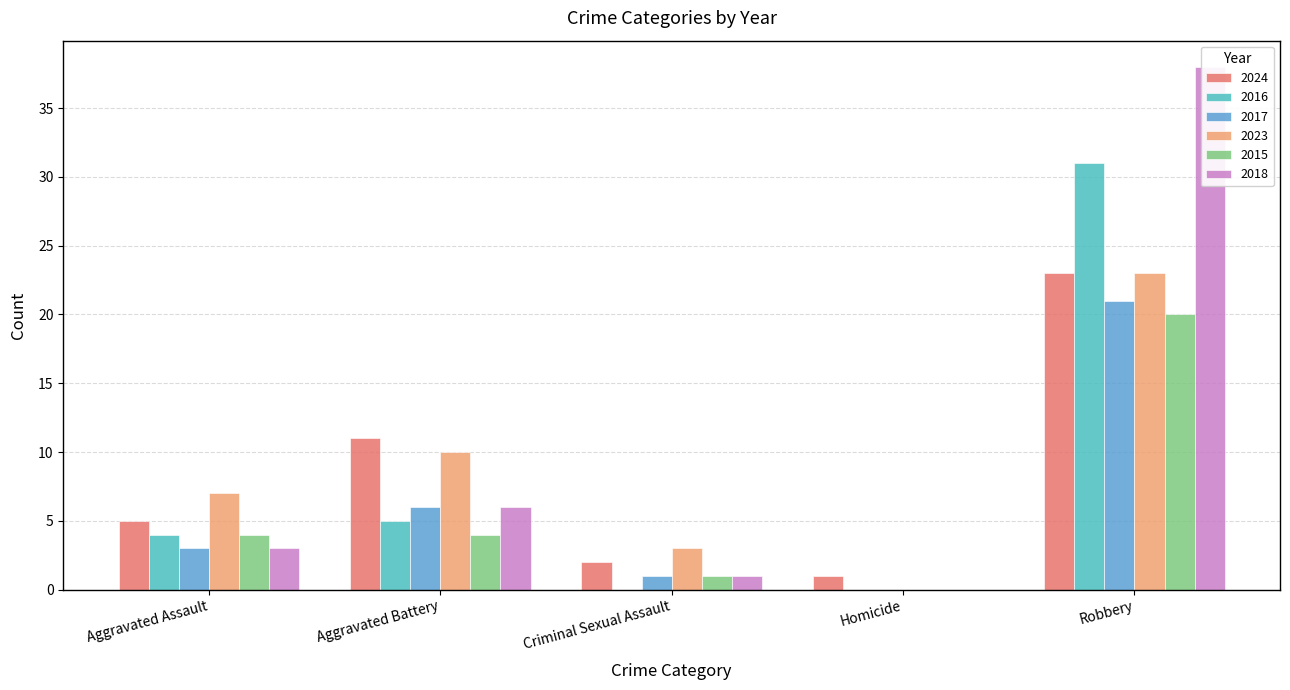

What is the average value of the 2024 series?

8